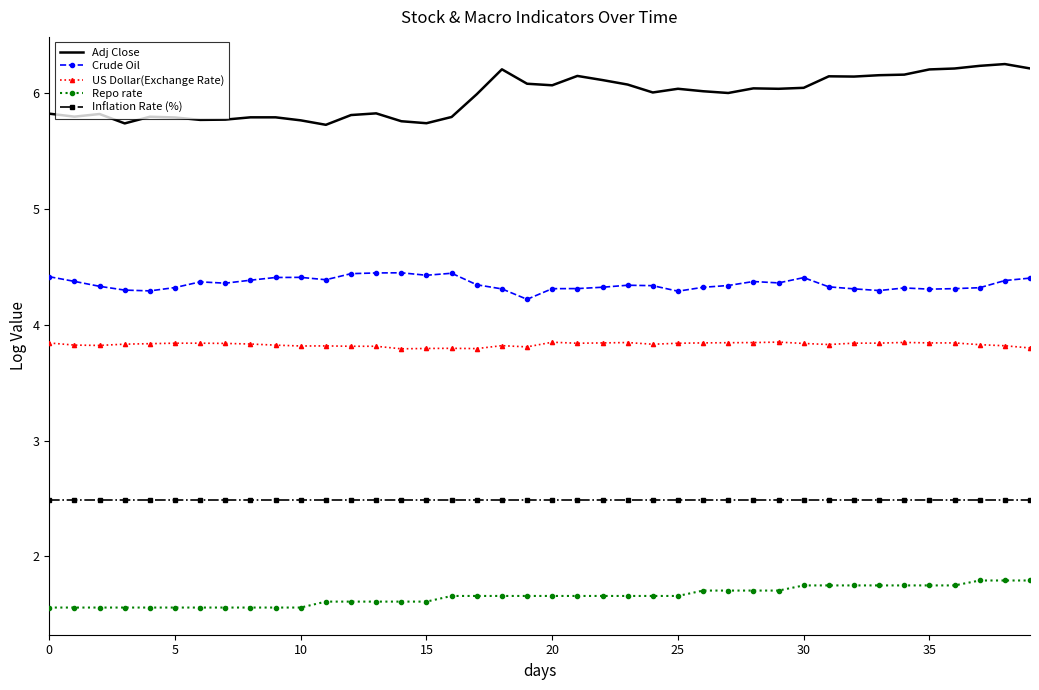

Which series has the largest total across all categories?

Adj Close